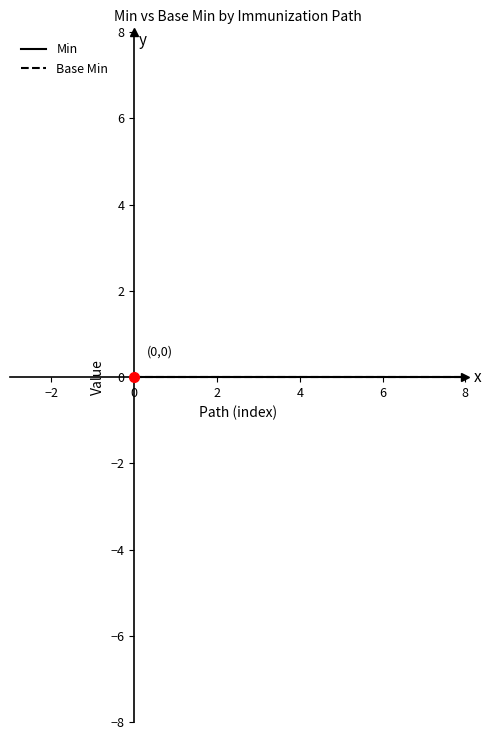

Is this an area chart (filled region under the line)?

No